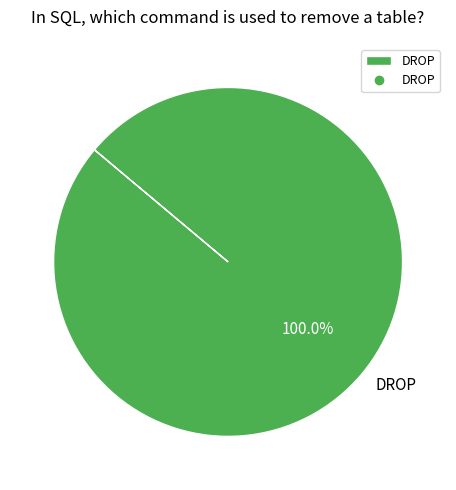

Rank the categories by value from highest to lowest.

DROP